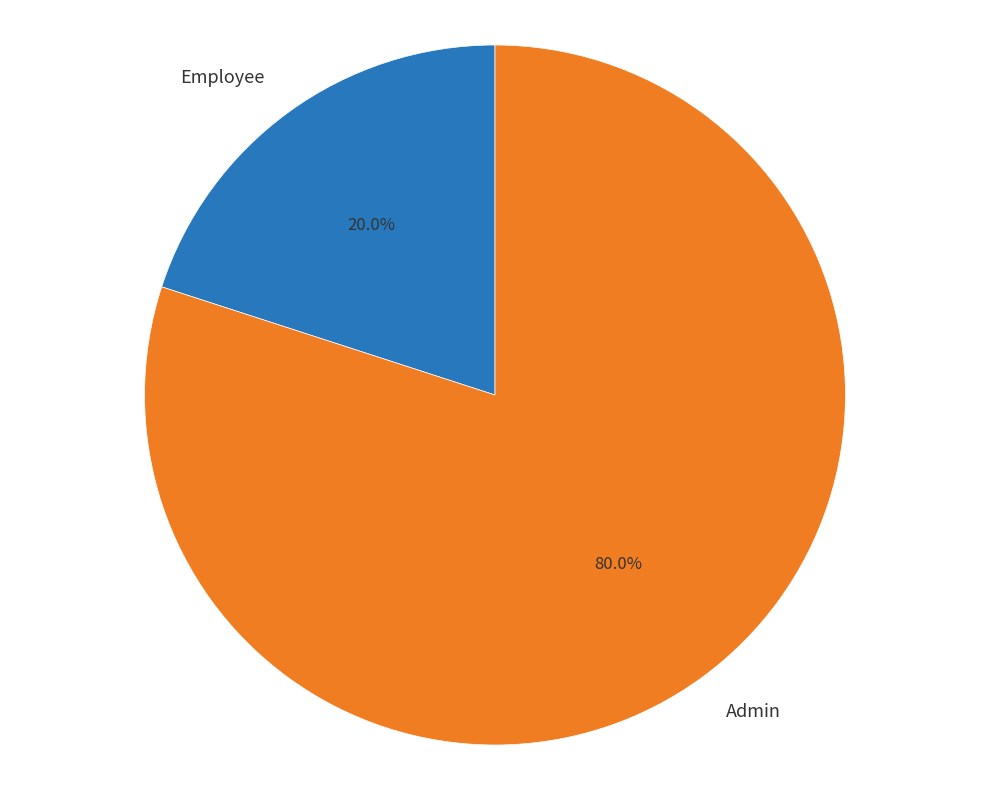

What is the ratio of the value at Admin to the value at Employee?

4.0